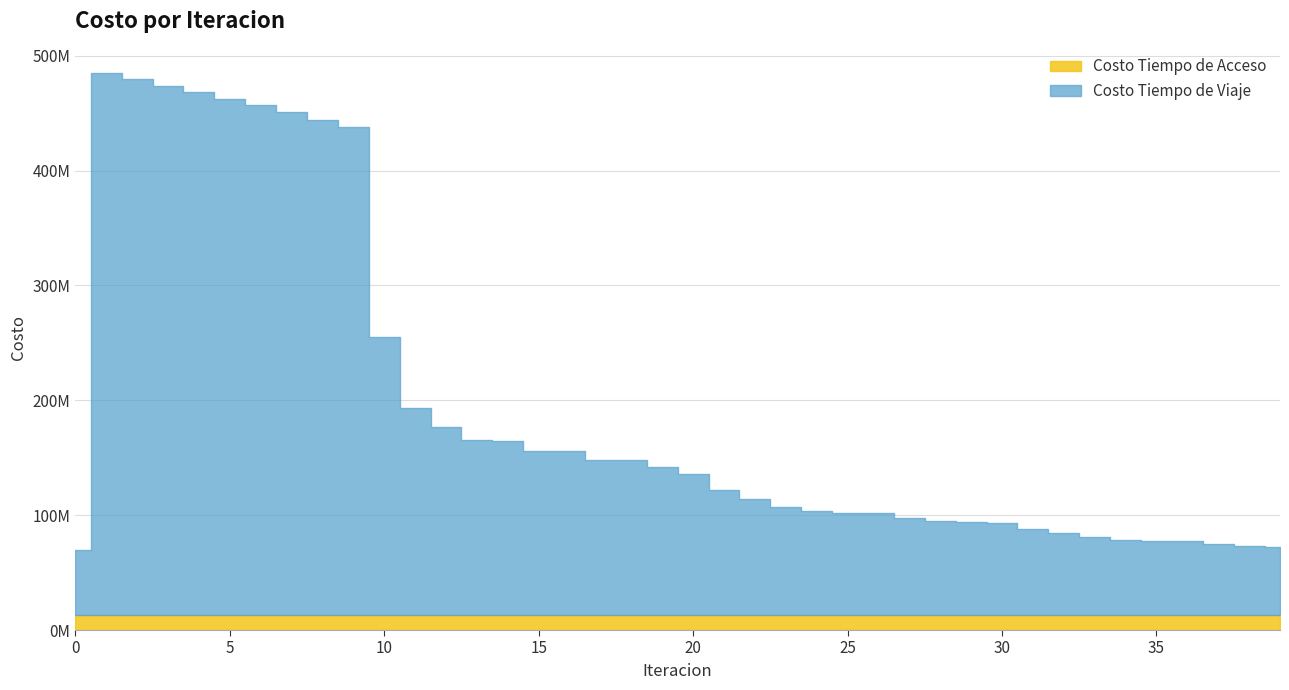

True or false: Costo Tiempo de Acceso and Costo Tiempo de Viaje cross at least once.

False